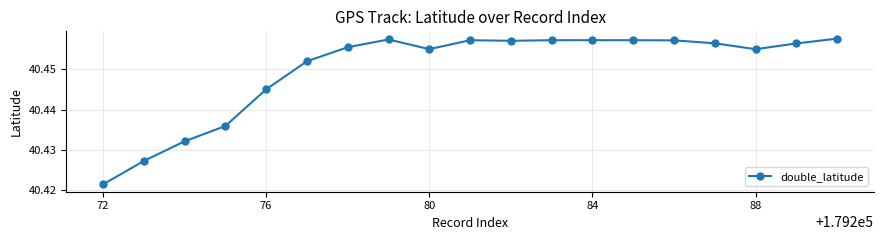

What is the sum of all values?

768.6